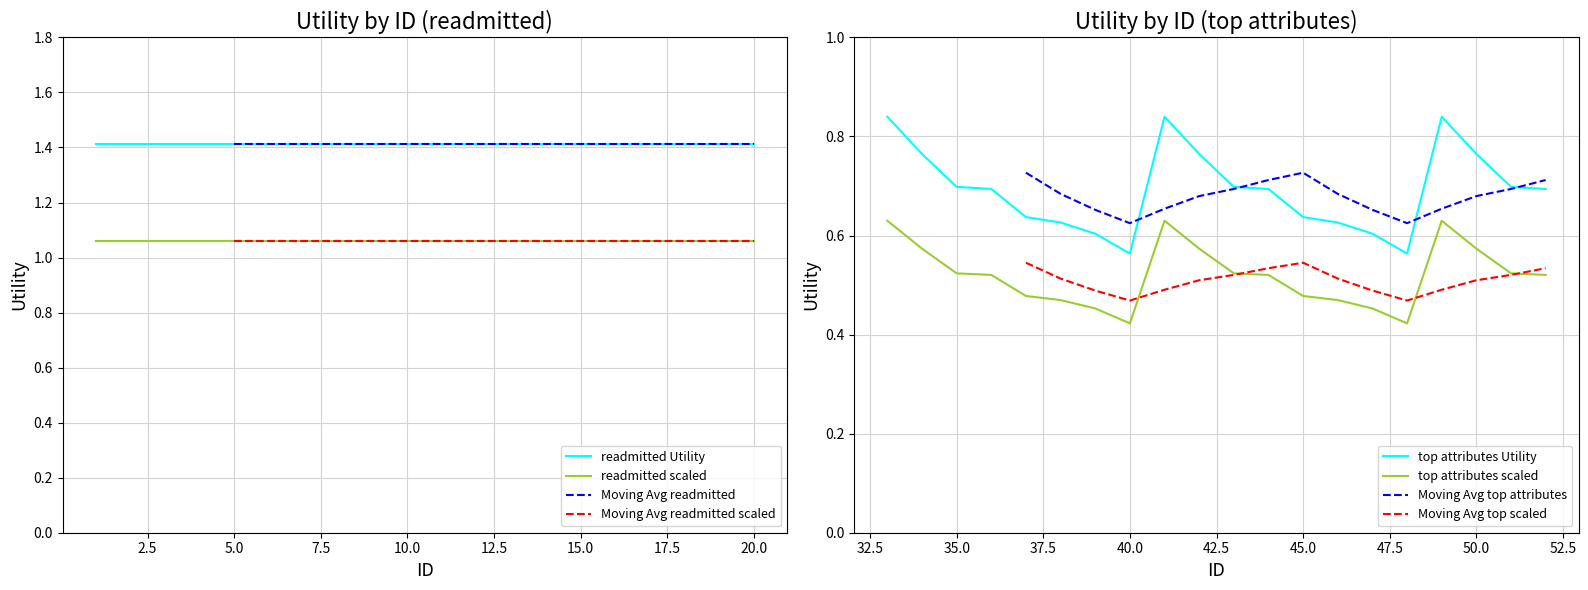

True or false: top attributes scaled and top attributes Utility intersect in this chart.

False